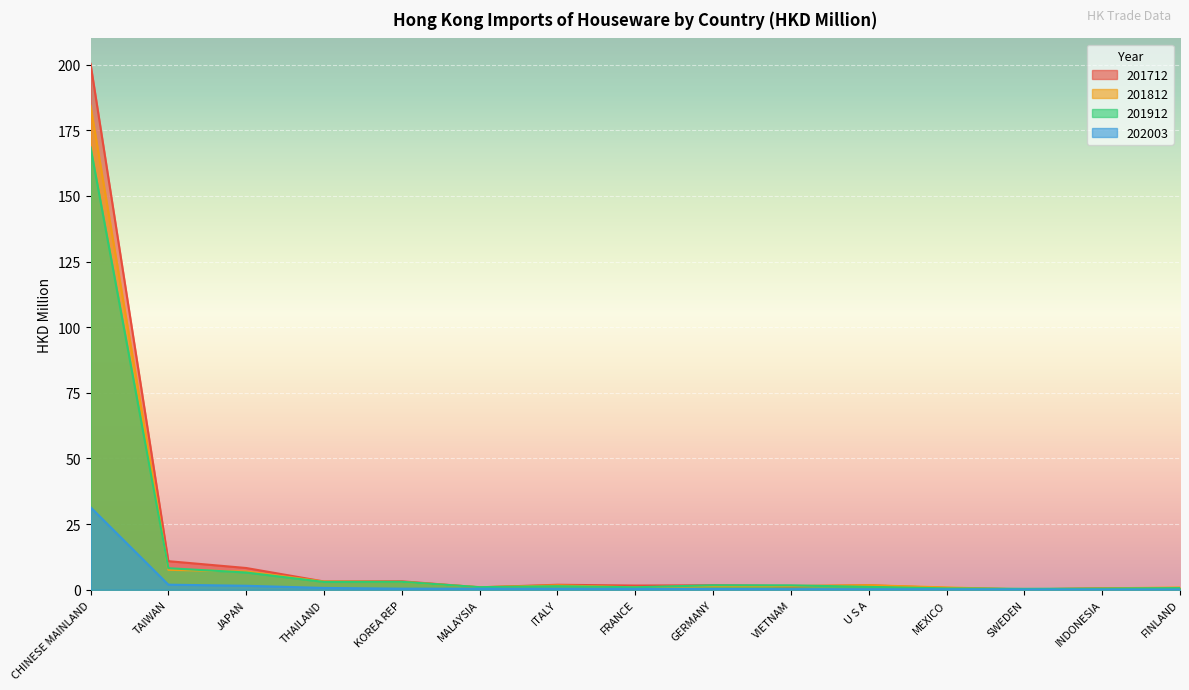

True or false: 201912 and 202003 intersect in this chart.

False